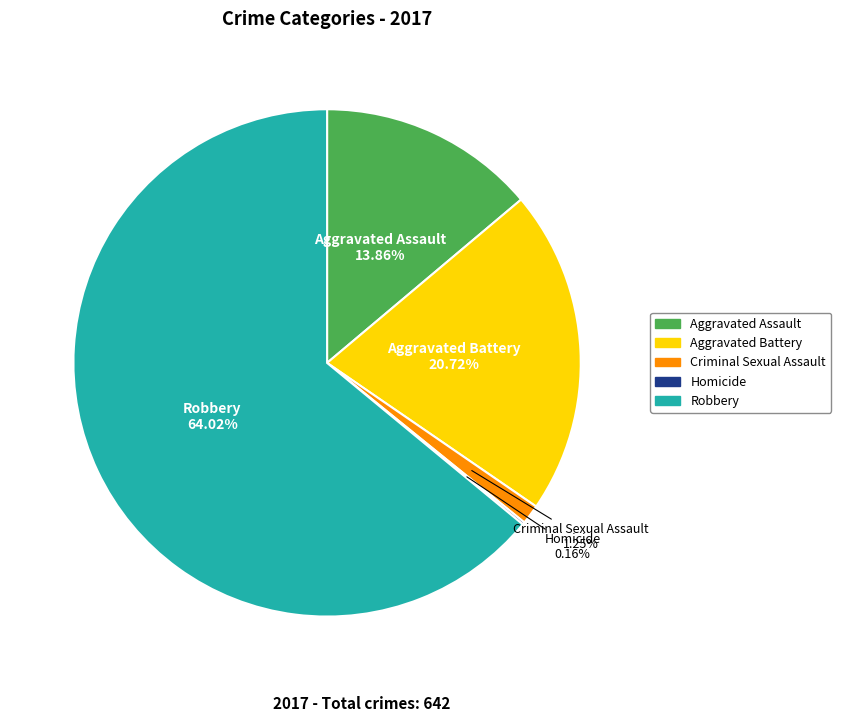

To the nearest percent, what is the difference between the largest and smallest slice percentages?

64%